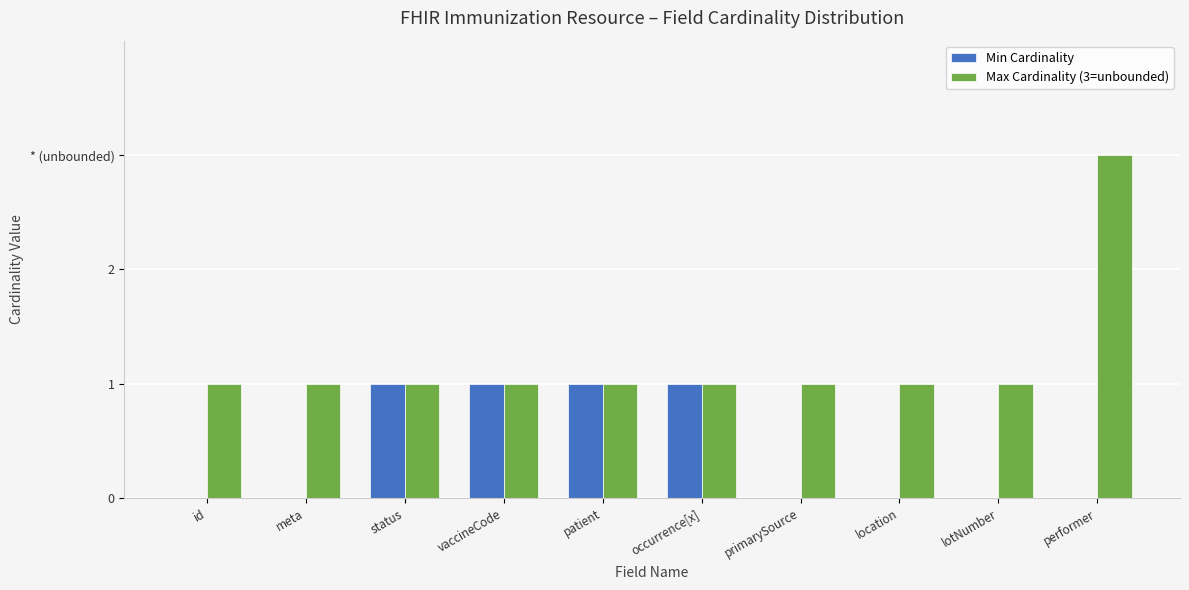

Reading left to right, list all the values displayed in this chart.

Min Cardinality: id=0	meta=0	status=1	vaccineCode=1	patient=1	occurrence[x]=1	primarySource=0	location=0	lotNumber=0	performer=0
Max Cardinality (3=unbounded): id=1	meta=1	status=1	vaccineCode=1	patient=1	occurrence[x]=1	primarySource=1	location=1	lotNumber=1	performer=3